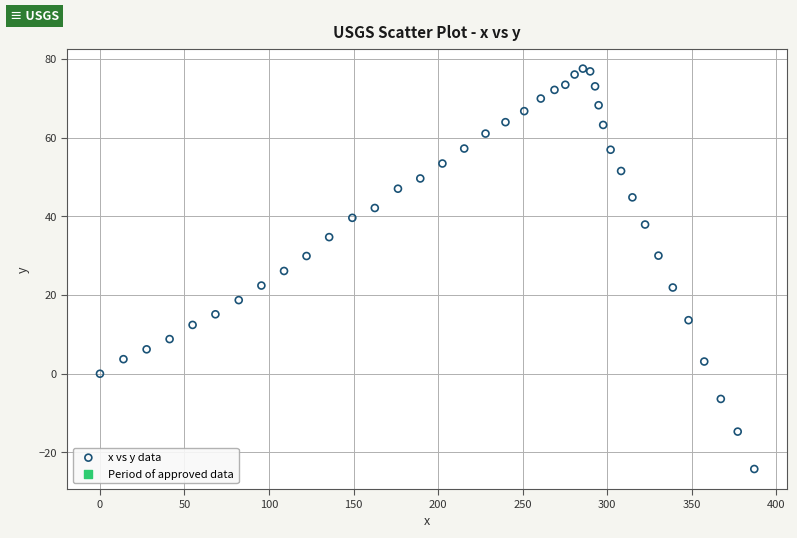

What is the range of X values (max minus min)?

387.1